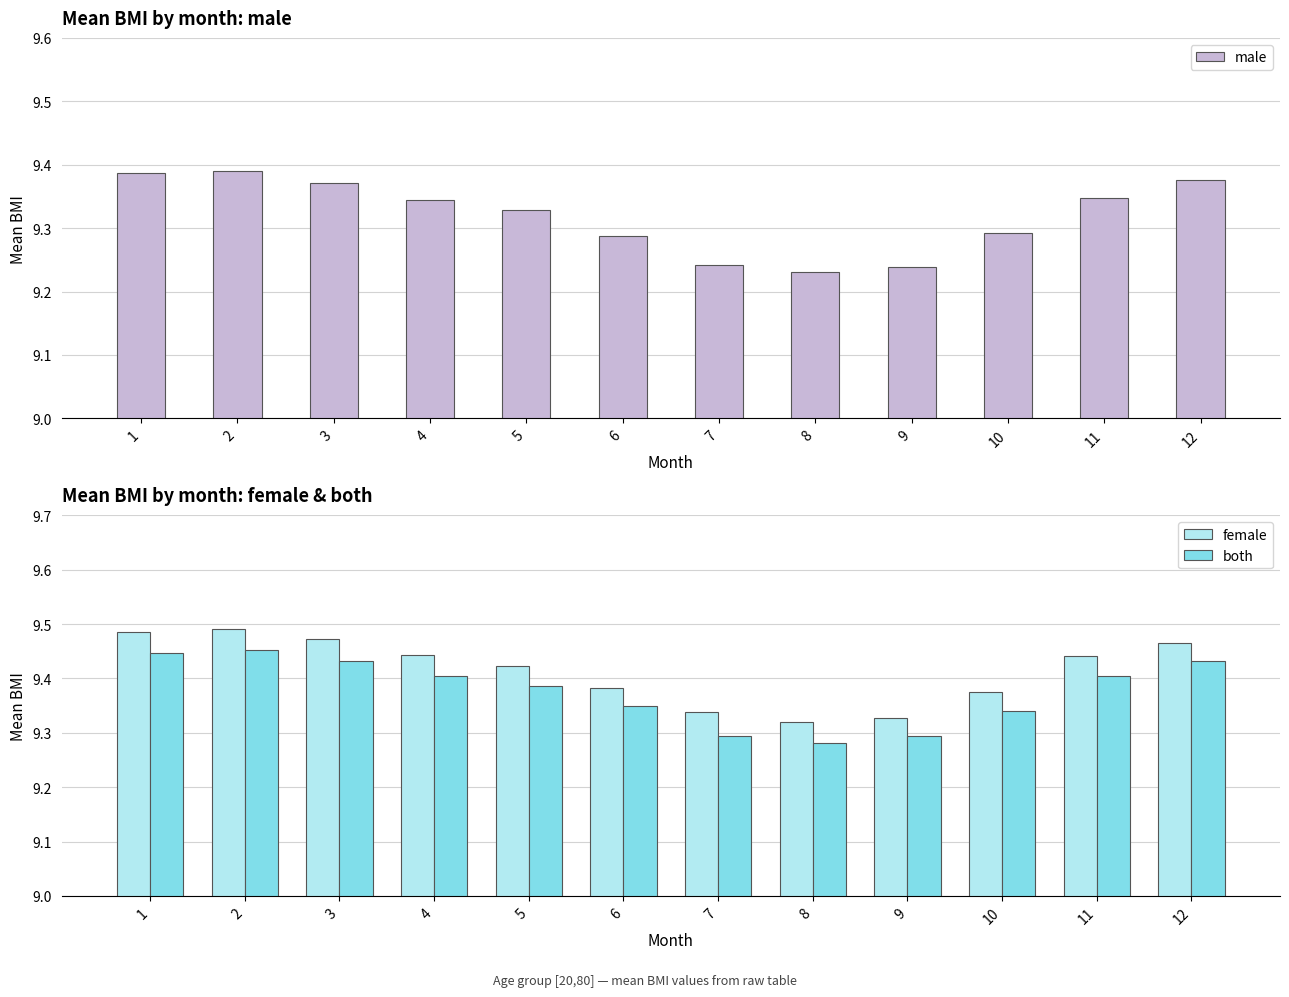

Where is male nearest to the value 9?

8